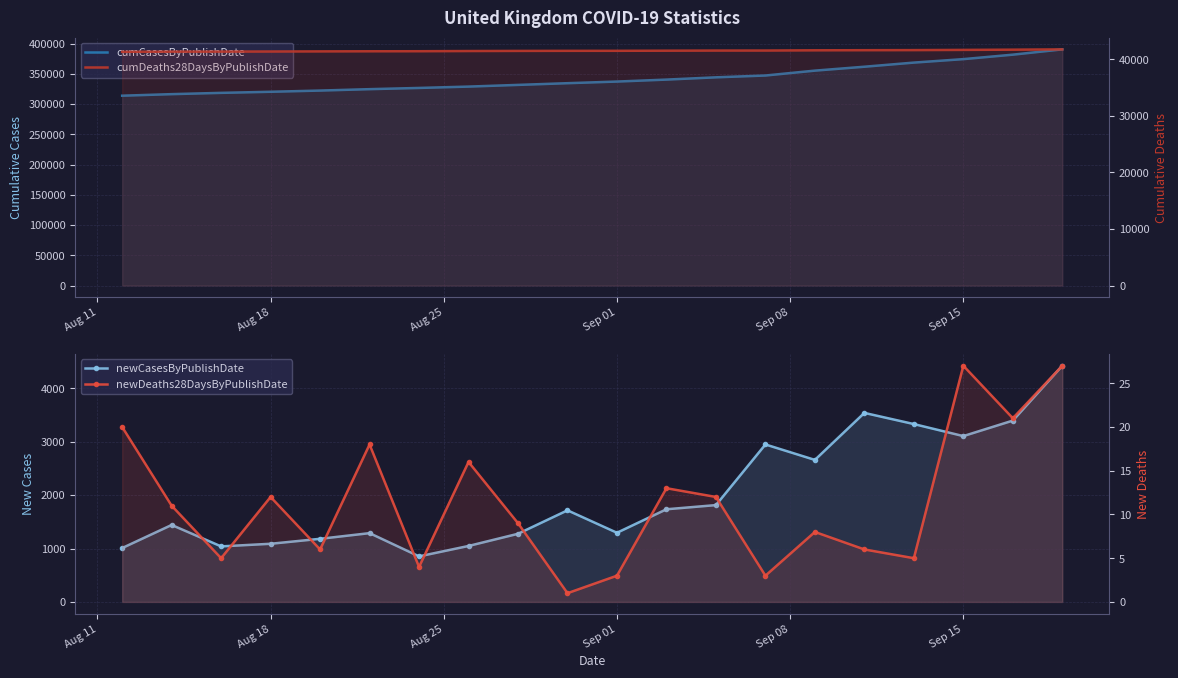

How many lines are shown in the chart?

4